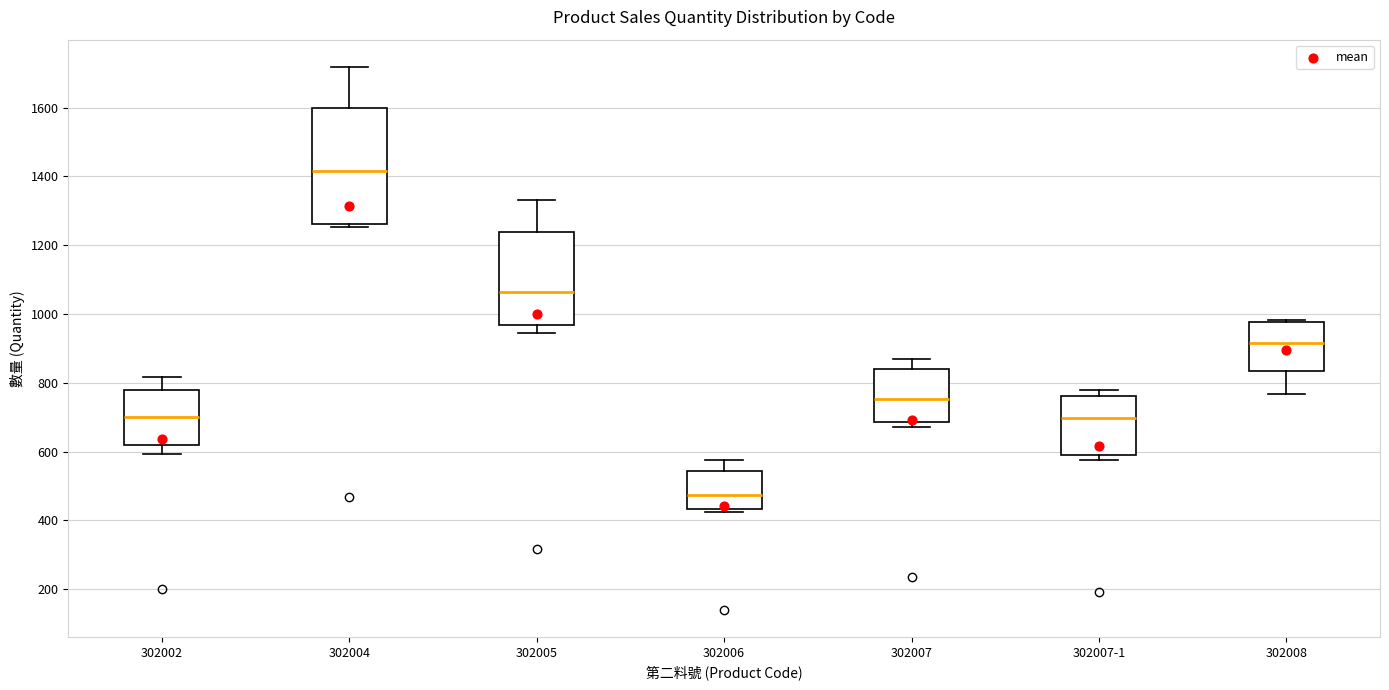

Where is the upper edge of the box for 302007 on the y-axis? The values are not printed on the chart, so give them approximately, as read against the axis.

840